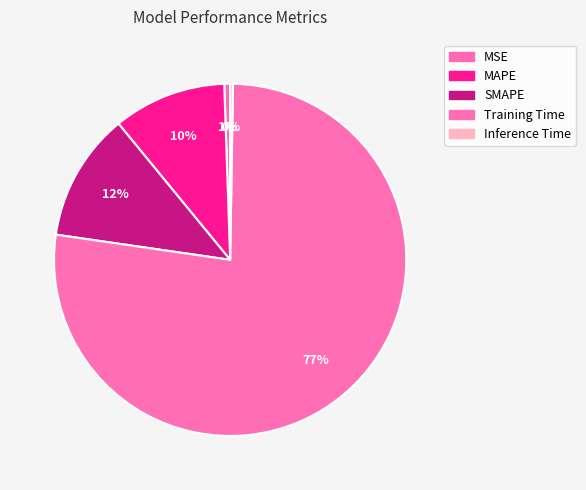

Is it true that Inference Time is 0% of the pie?

True